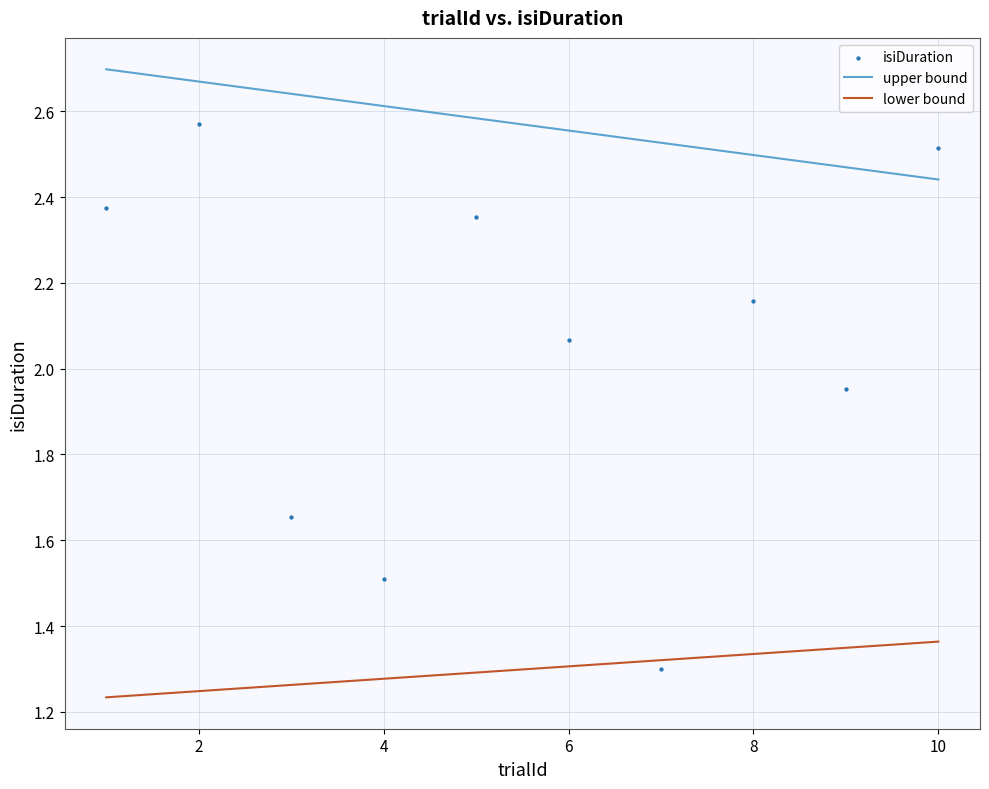

What Y value in the scatter plot is closest to 1?

1.3